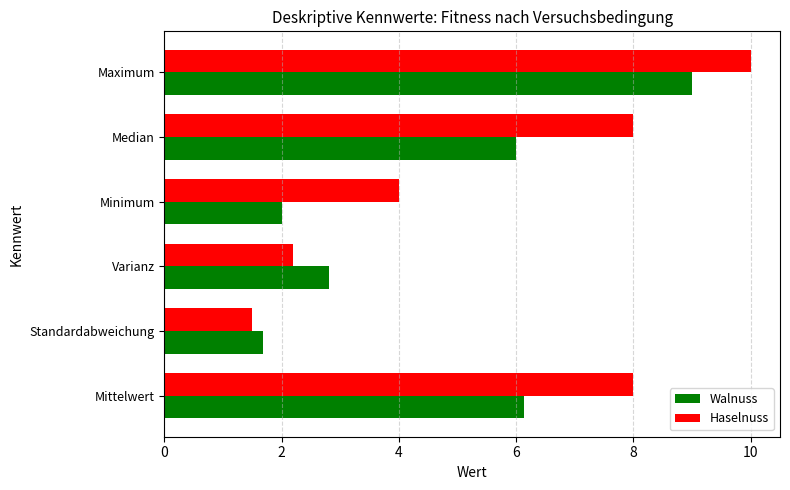

Is the value of Haselnuss at Maximum greater than the value of Walnuss at Minimum?

Yes